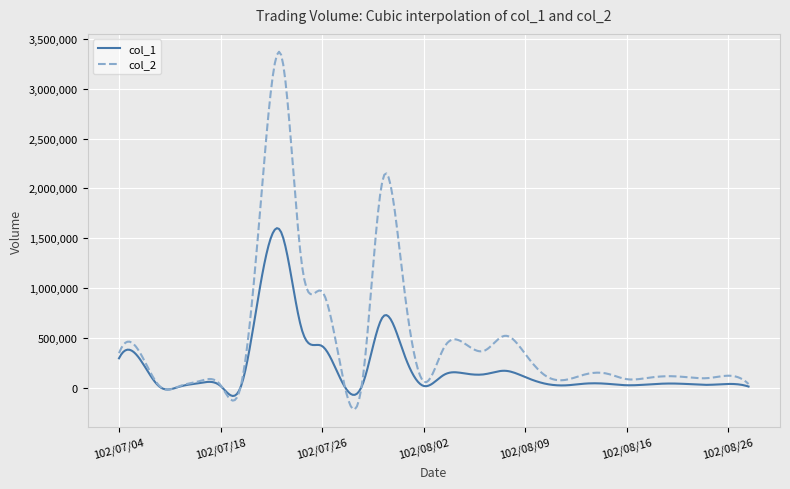

Rank the series by their maximum value, from highest to lowest.

col_2, col_1